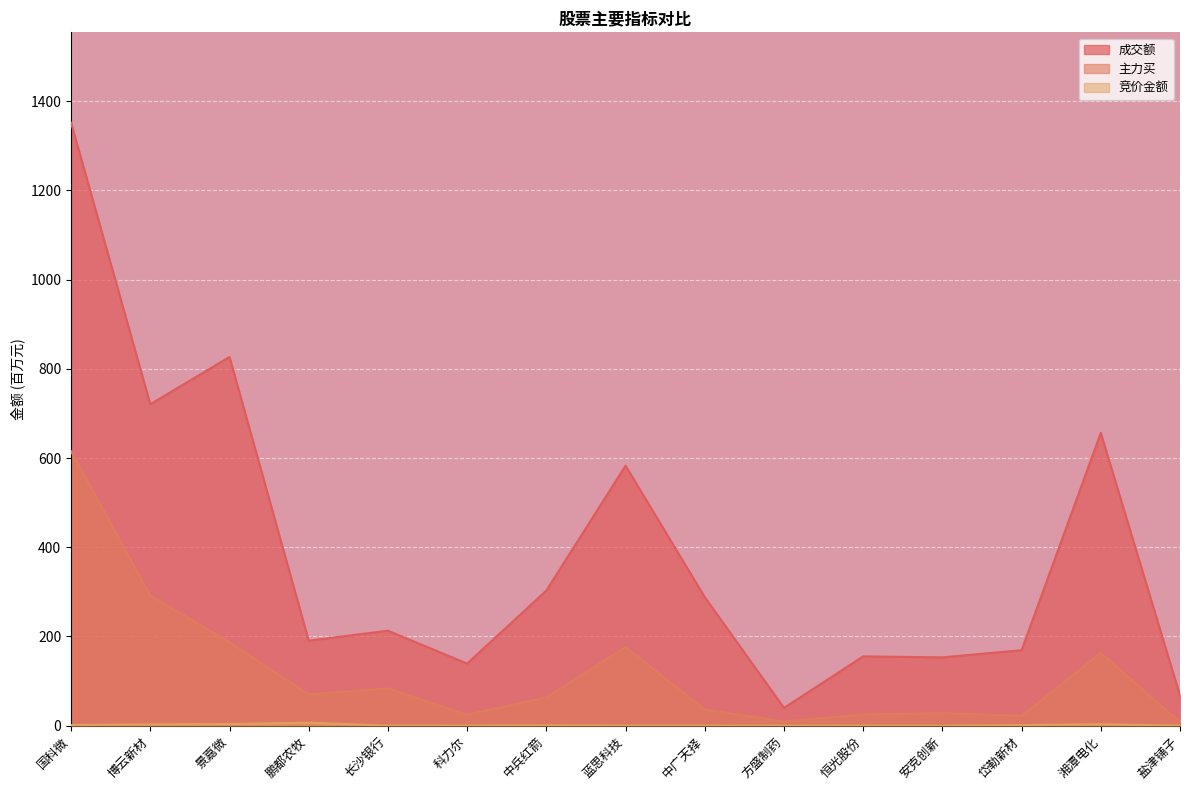

Rank the series by their average value, from lowest to highest.

竞价金额, 主力买, 成交额